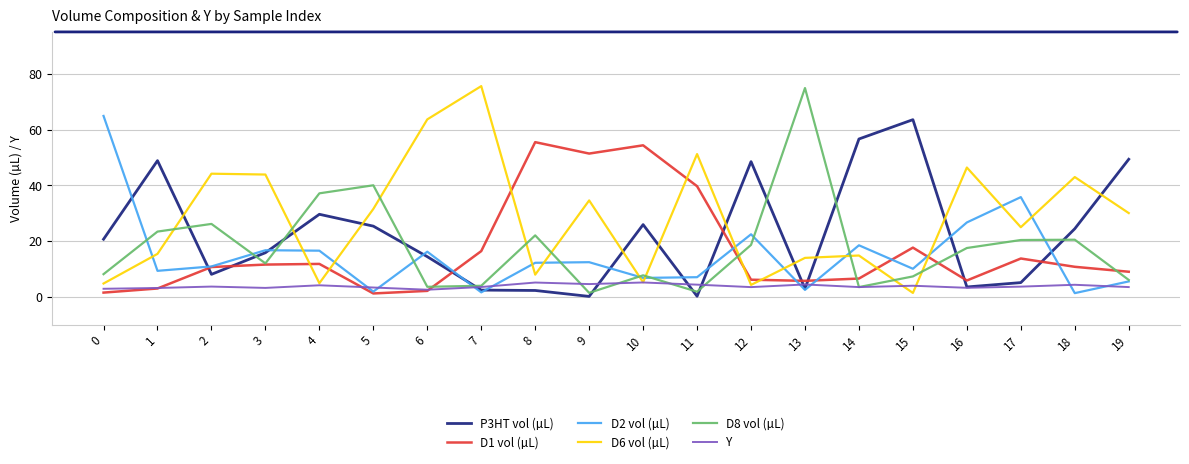

Is this an area chart (filled region under the line)?

No